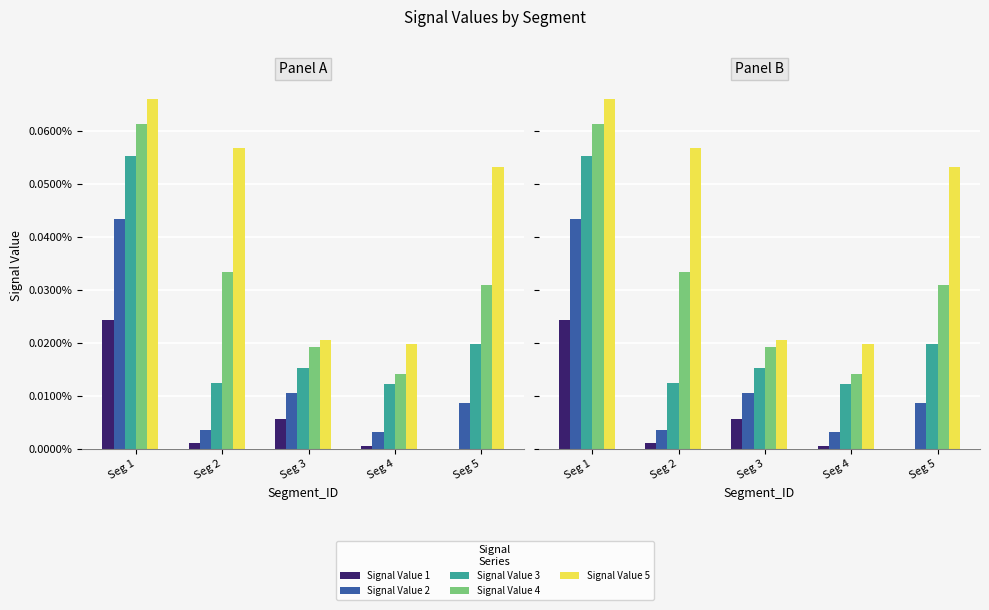

Is it true that Signal Value 2 equals 0.0 at Seg 5?

False